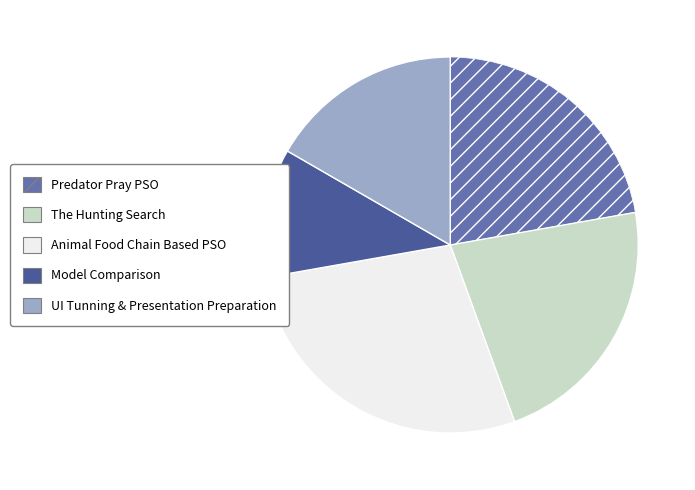

True or false: UI Tunning & Presentation Preparation accounts for 24% of the total.

False